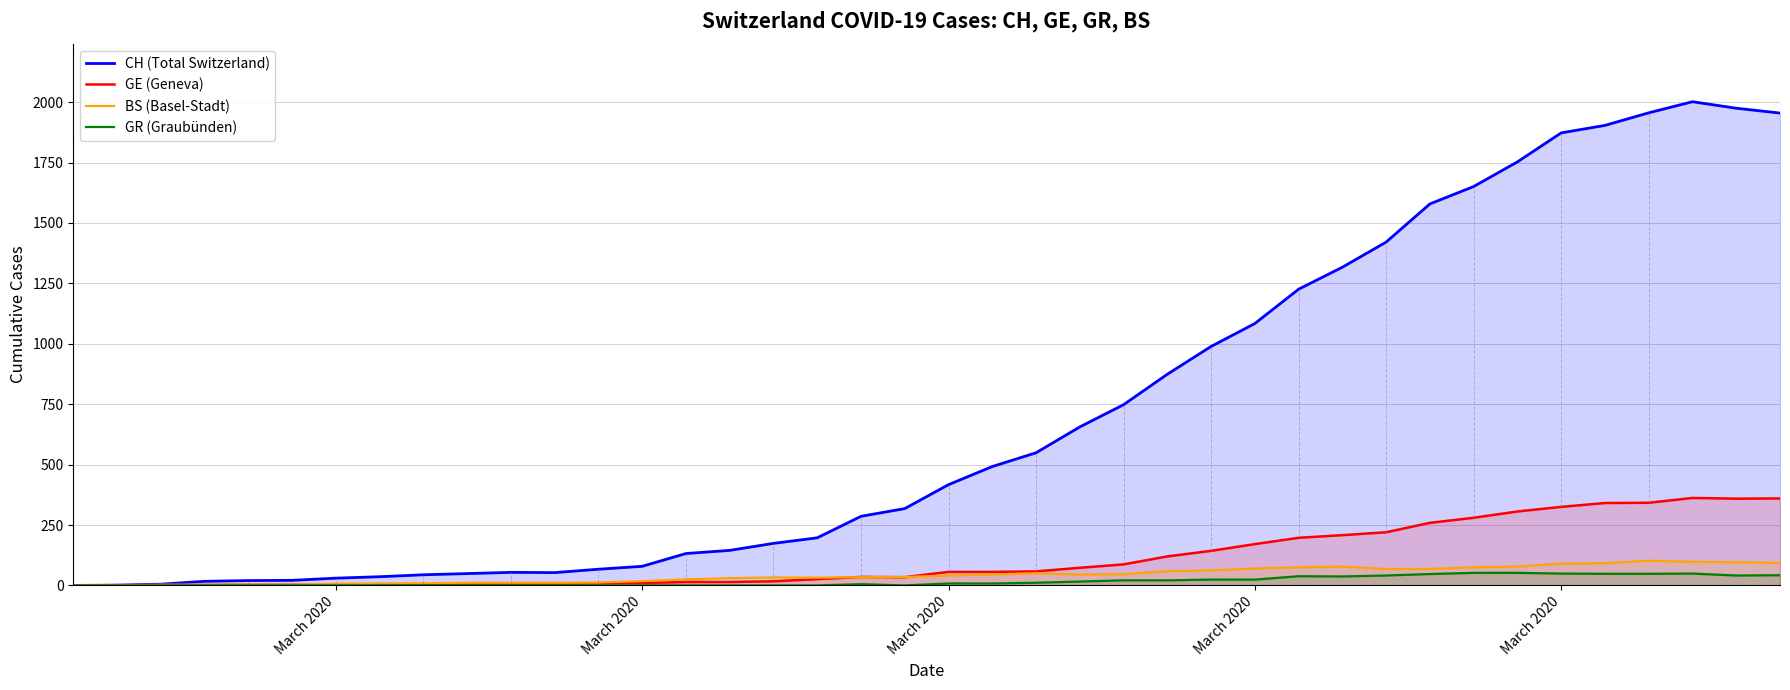

Rank the series by their maximum value, from lowest to highest.

GR (Graubünden), BS (Basel-Stadt), GE (Geneva), CH (Total Switzerland)